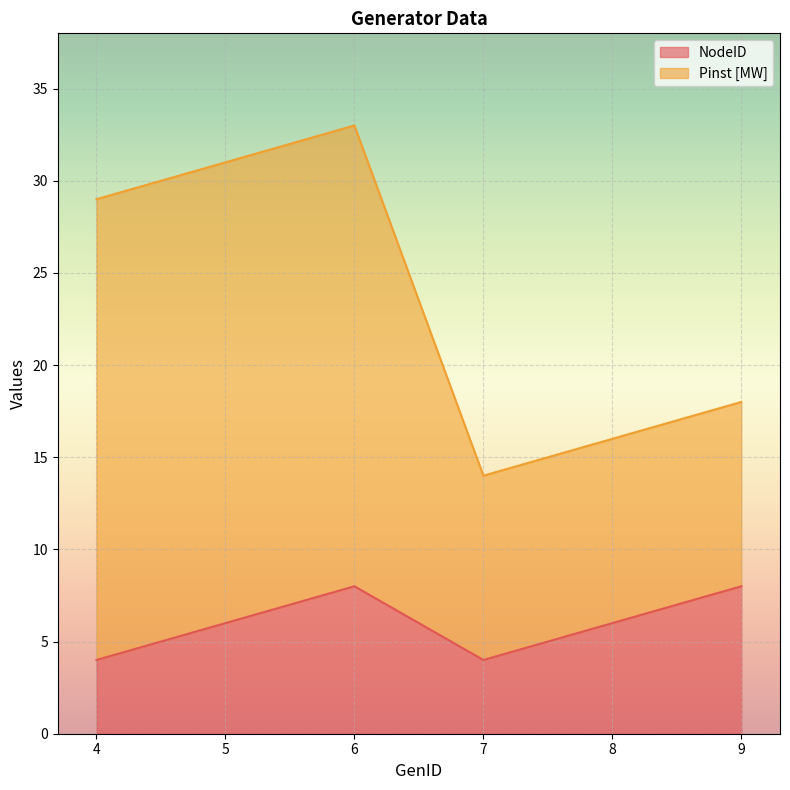

Read the value at 9.

8